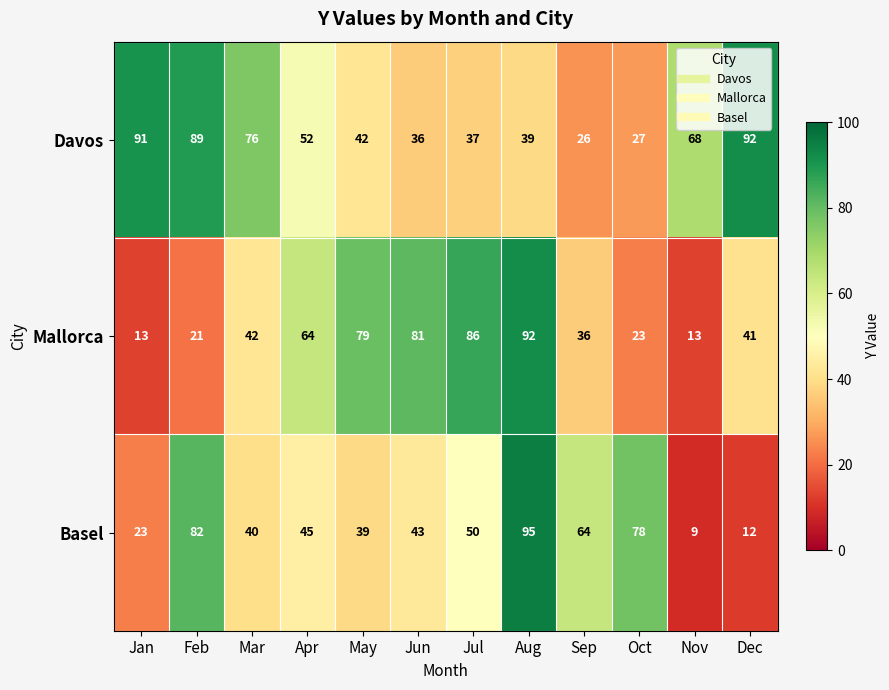

At which category is the sum across all series the highest?

Aug